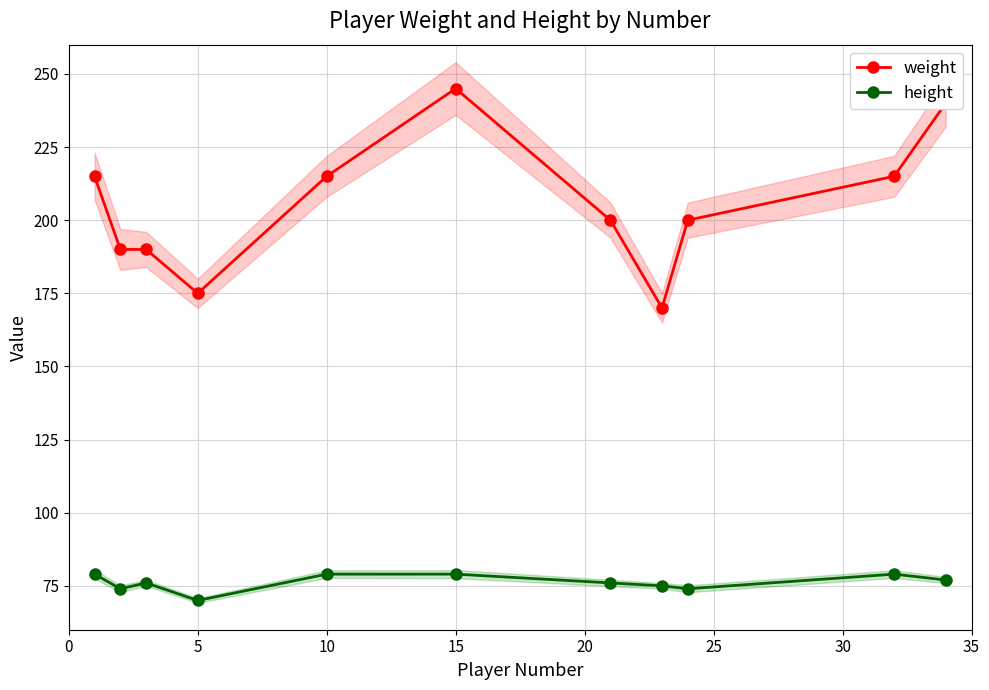

Rank the series by their maximum value, from highest to lowest.

weight, height